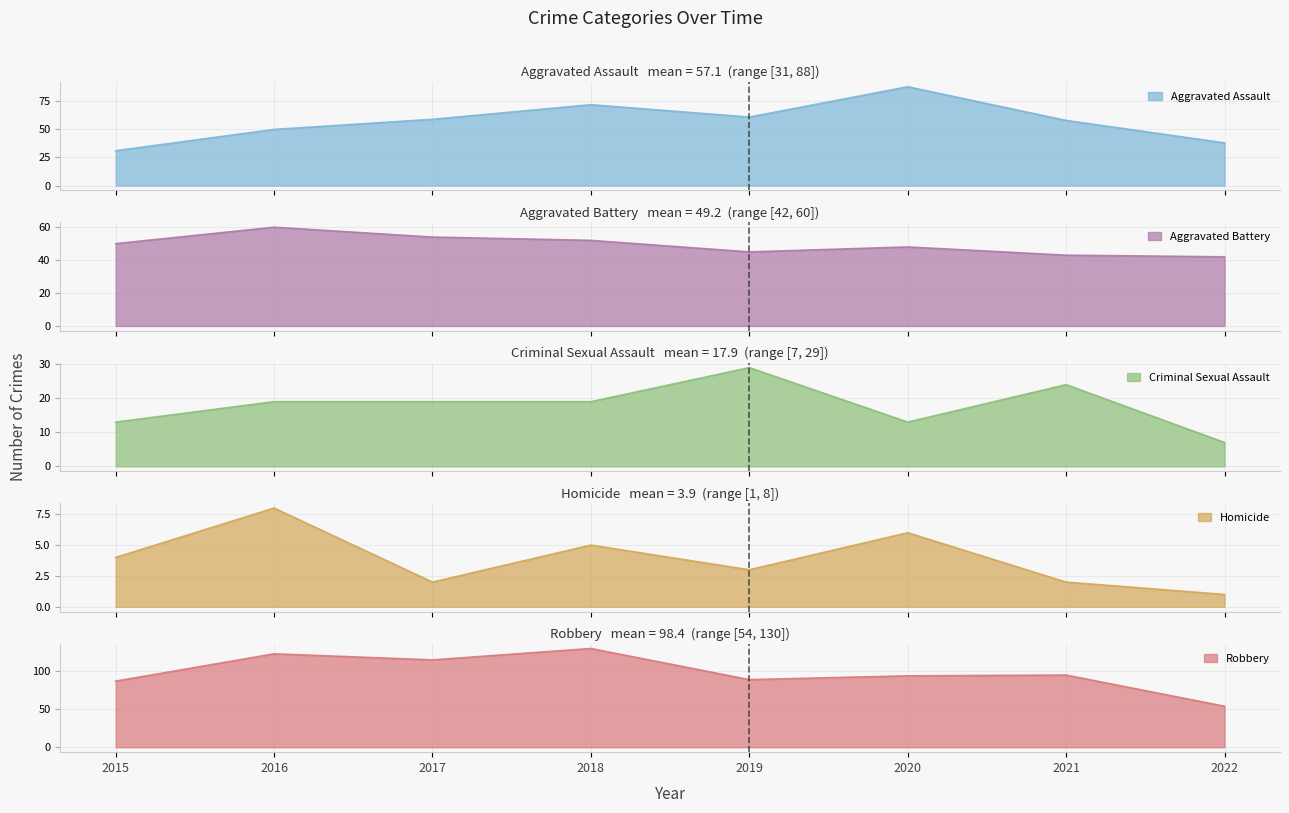

Does the chart display data point markers on the line(s)?

No